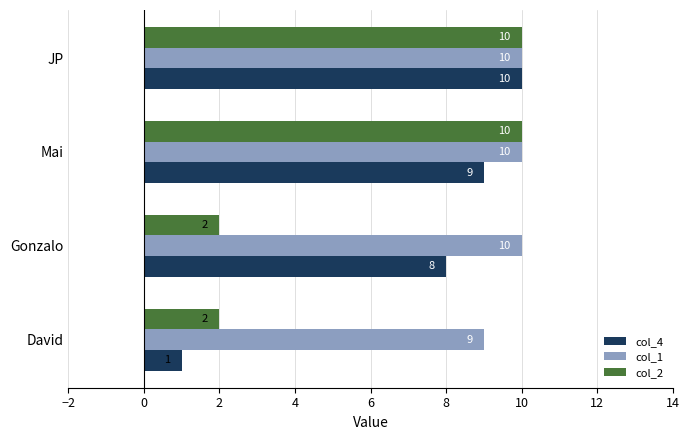

List the series in order of their overall mean, highest first.

col_1, col_4, col_2